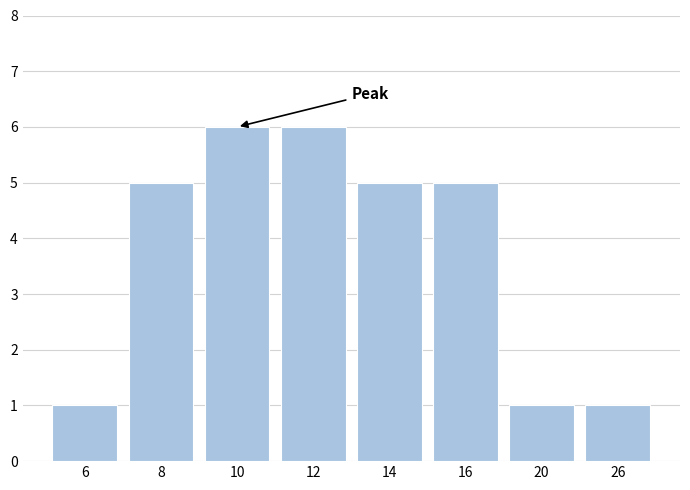

Reading left to right, what are all the values shown in this chart?

6=1	8=5	10=6	12=6	14=5	16=5	20=1	26=1